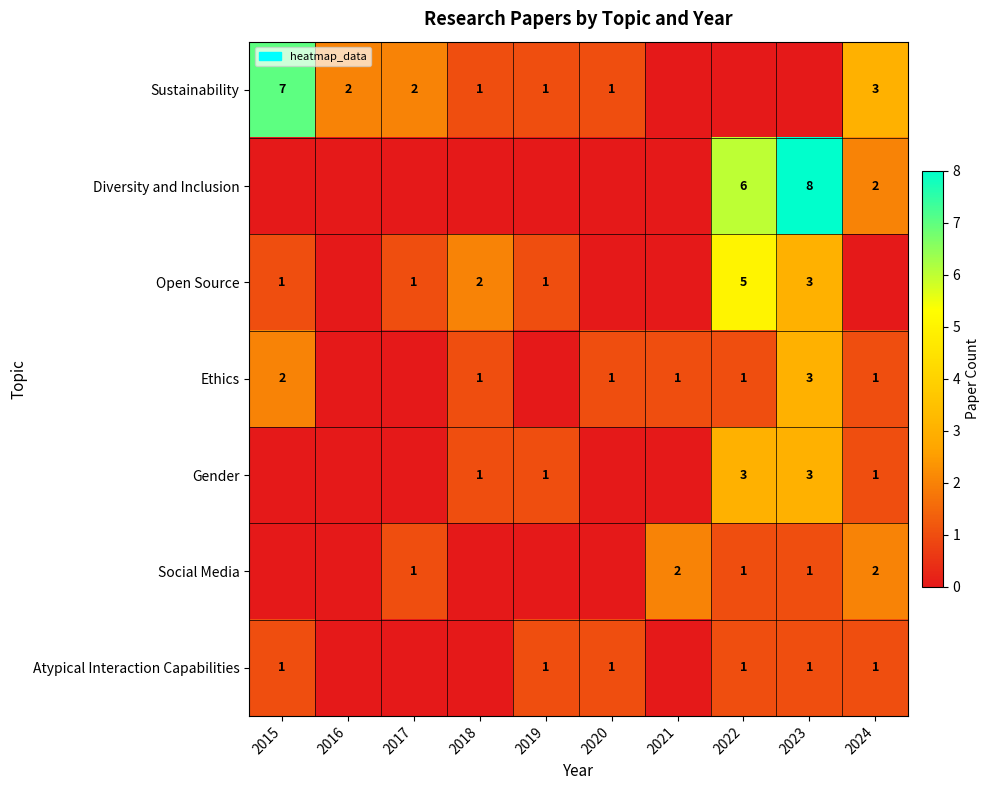

At which category is the sum across all series the highest?

2023